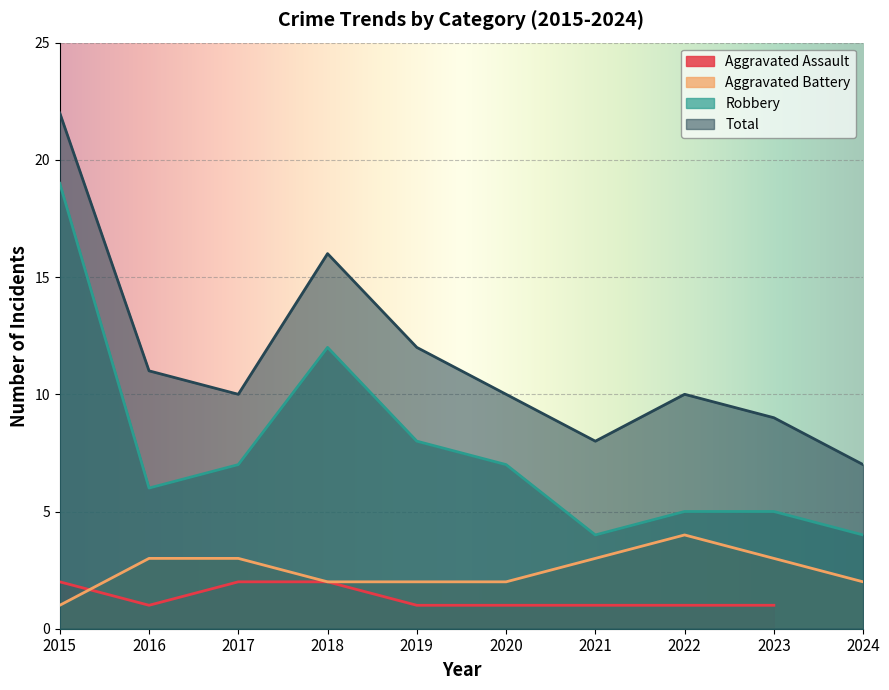

Is it true that Total equals 10 at 2022?

True